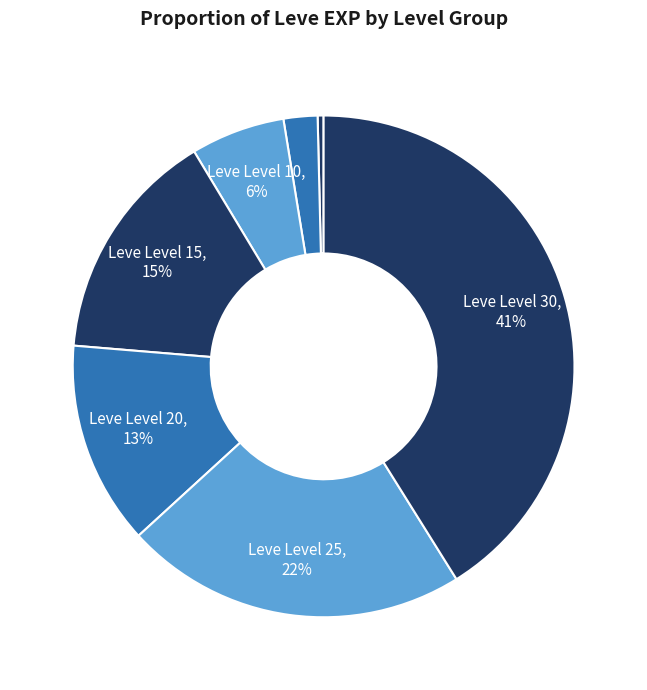

What is the smallest slice in the pie chart?

Leve Level 1